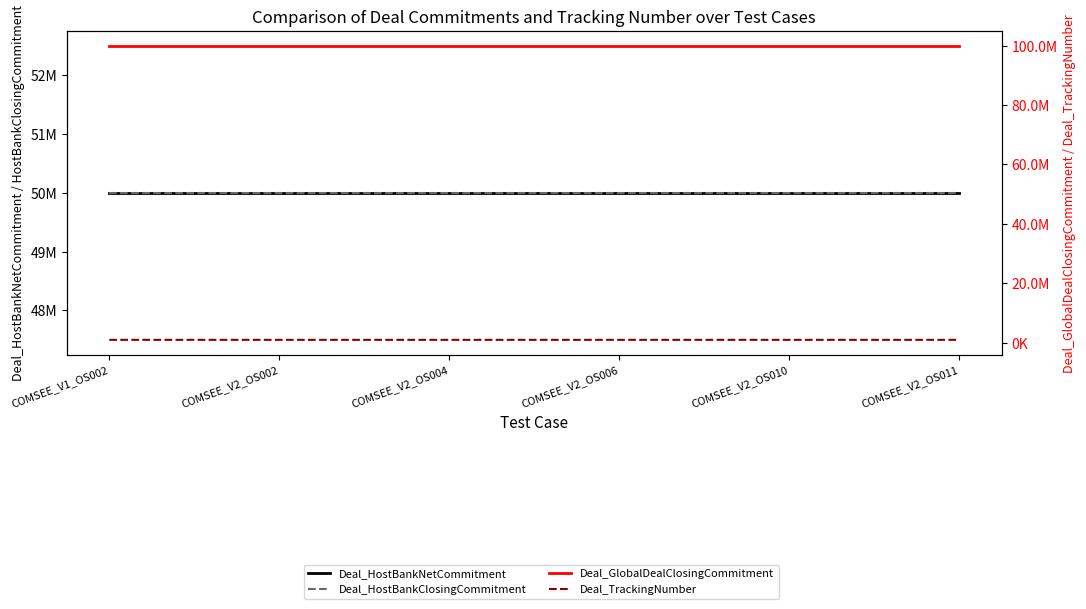

Rank the series by their maximum value, from highest to lowest.

Deal_GlobalDealClosingCommitment, Deal_HostBankNetCommitment, Deal_HostBankClosingCommitment, Deal_TrackingNumber